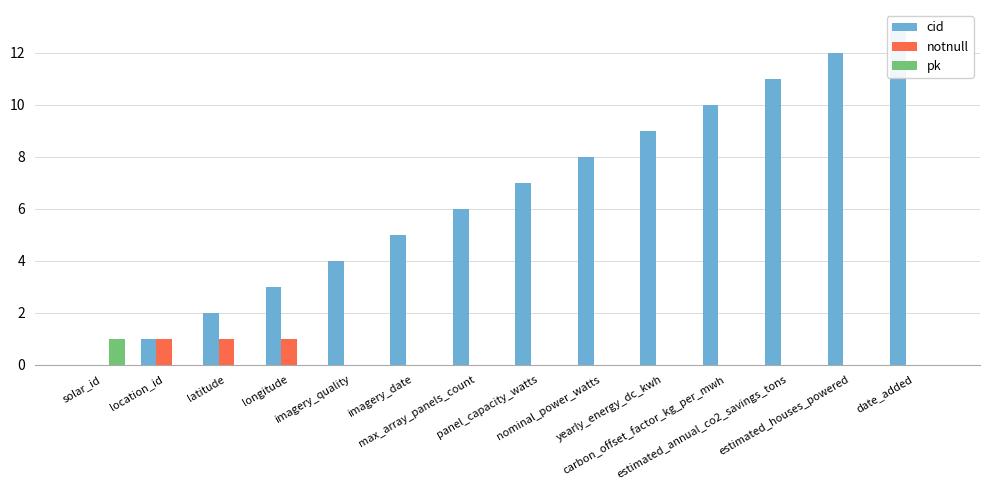

What is the total value across all series at carbon_offset_factor_kg_per_mwh?

10